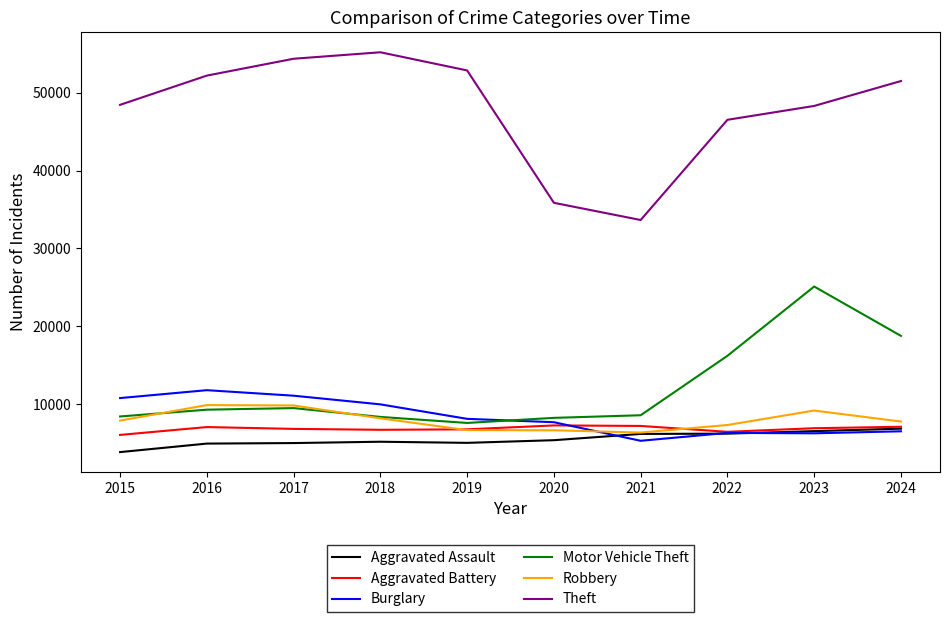

What is the difference between the highest and lowest values at 2024?

44971